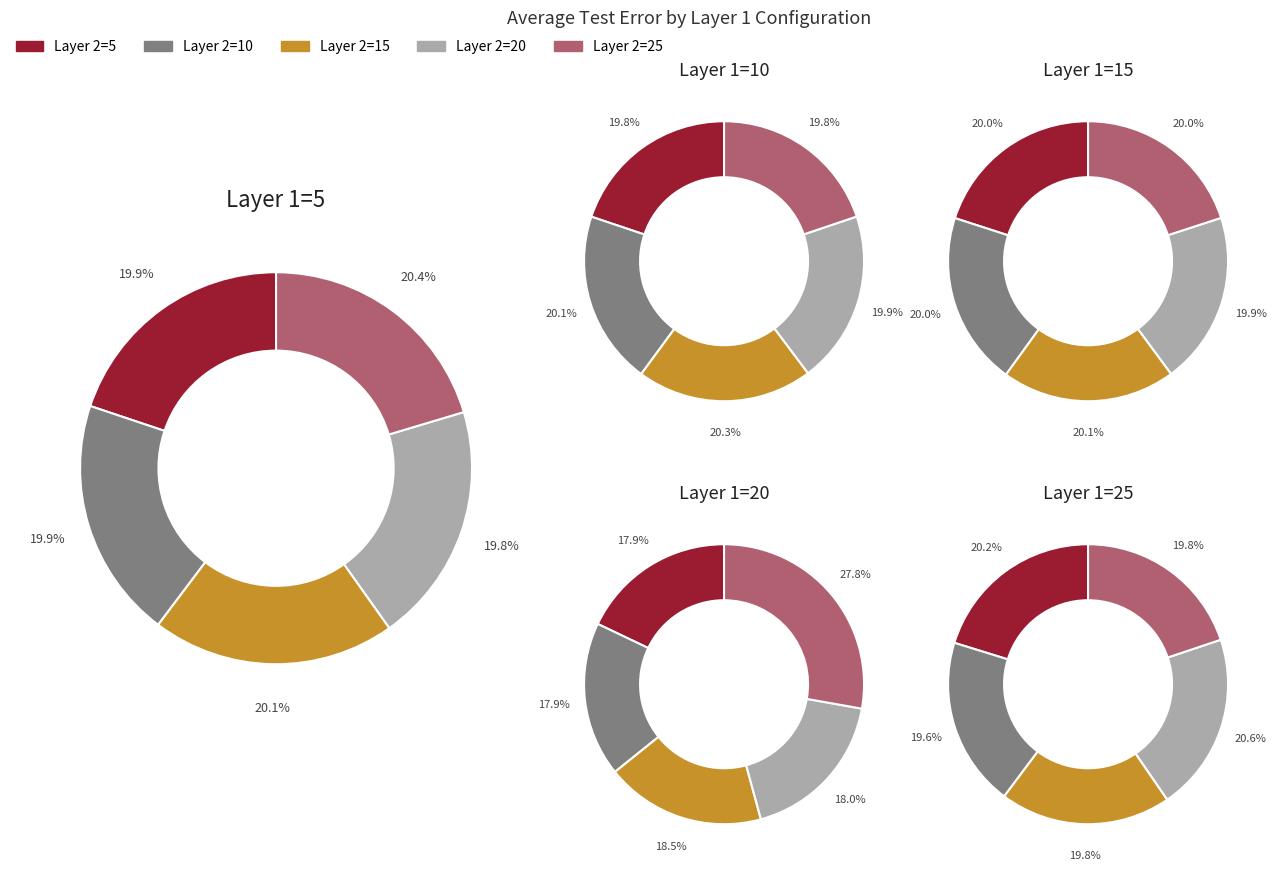

Which has a higher value, Layer 2=5 or Layer 2=20?

Layer 2=5